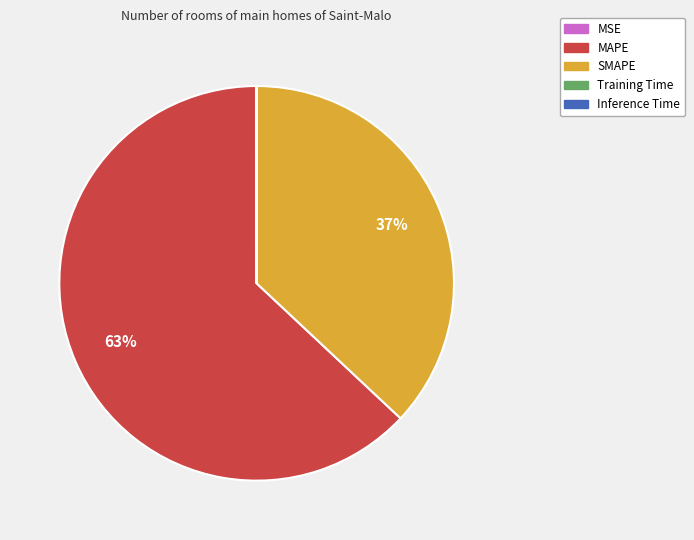

What is the largest slice in the pie chart?

MAPE